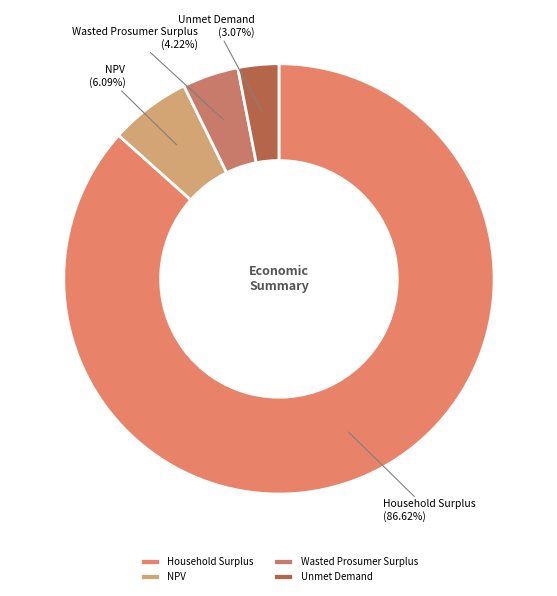

Which slice is the largest?

Household Surplus